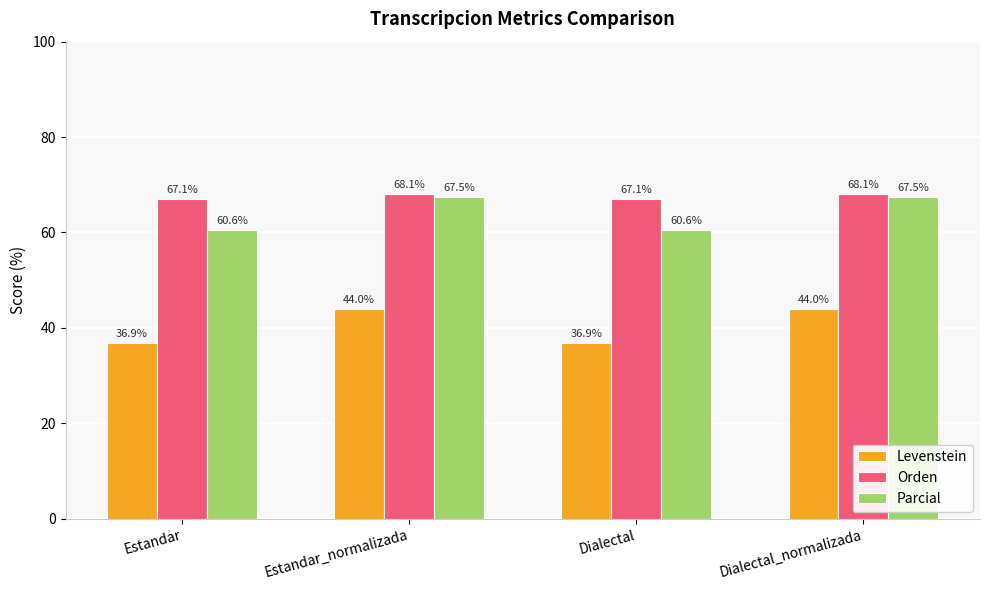

Is the value of Orden at Dialectal greater than the value of Parcial at Estandar?

Yes